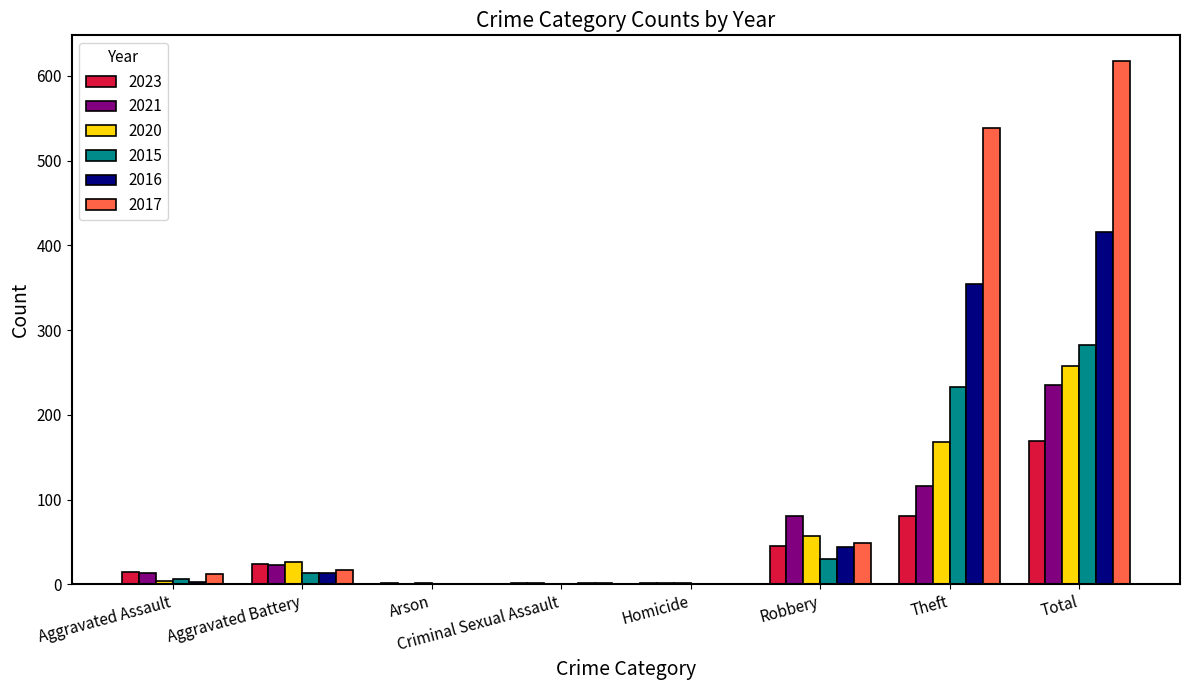

The 2023 series shows 110 at Total. True or false?

False